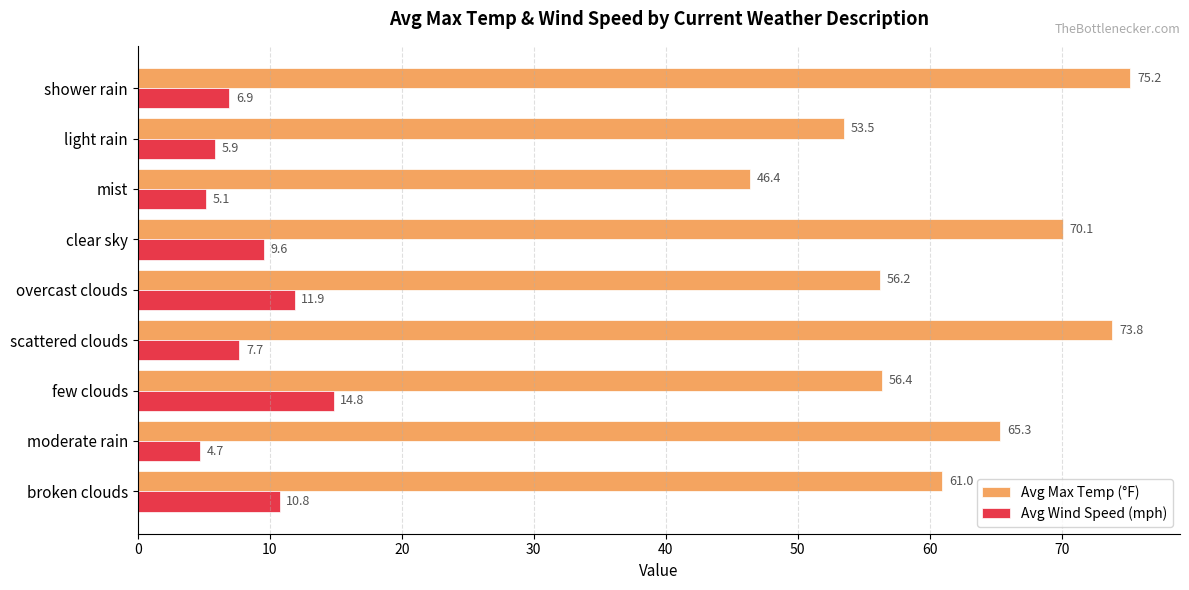

How many categories are shown in the chart?

9